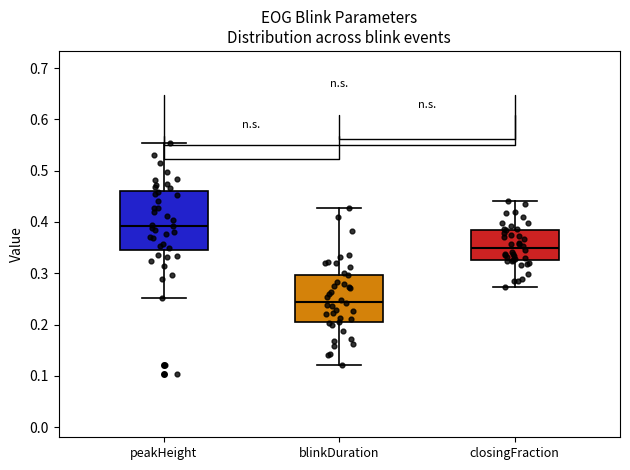

Reading left to right, transcribe this box plot: for each box, give where its median line is, the range the box spans, and where its two whiskers end, as read against the y-axis. The values are not printed on the chart, so give them approximately, as read against the axis.

peakHeight: median 0.39, box 0.35 to 0.46, whiskers 0.25 to 0.55
blinkDuration: median 0.24, box 0.20 to 0.30, whiskers 0.12 to 0.43
closingFraction: median 0.35, box 0.33 to 0.38, whiskers 0.27 to 0.44